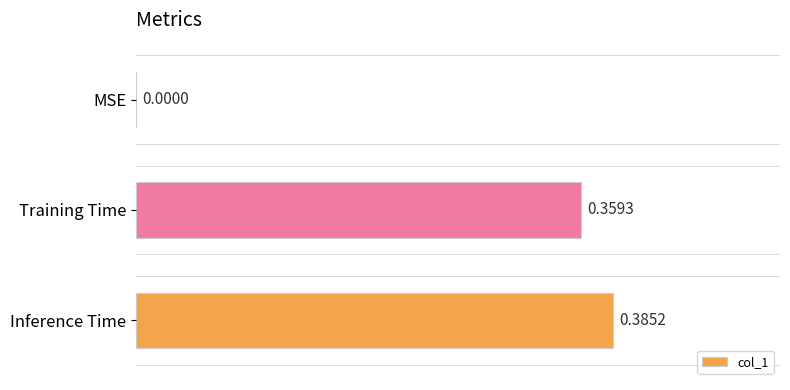

What is the sum of the values at Inference Time and Training Time?

0.7